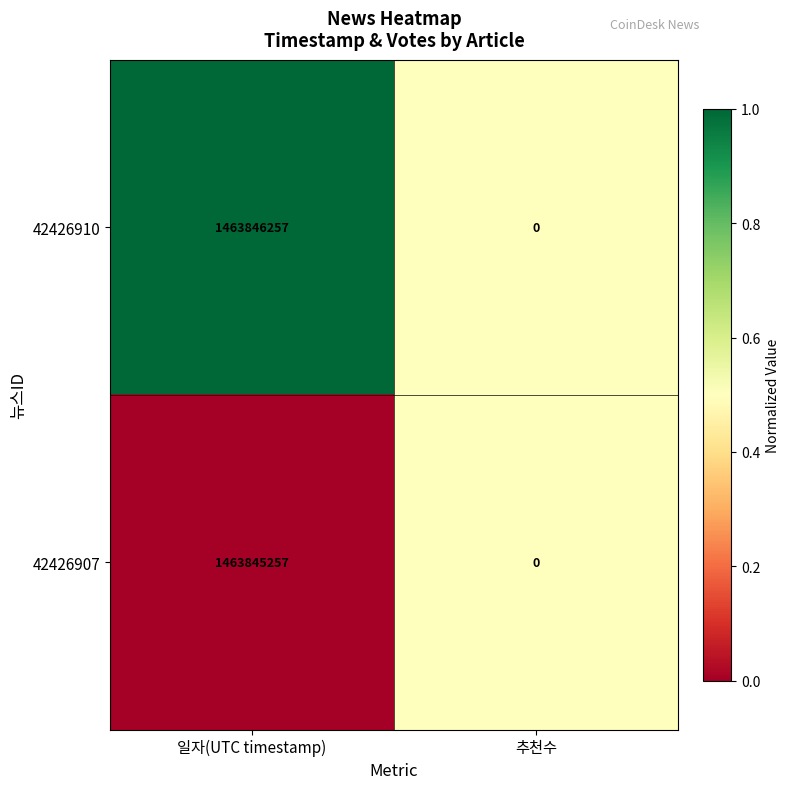

Rank the series by their maximum value, from highest to lowest.

42426910, 42426907